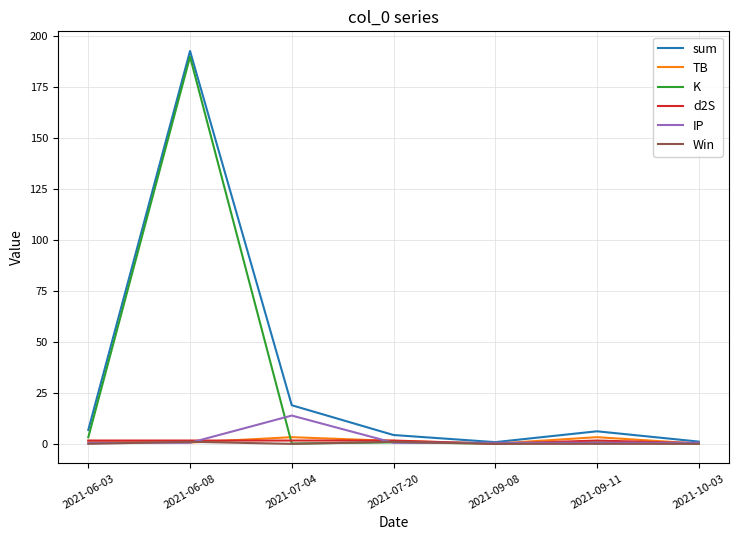

The Win series shows 0.0 at 2021-09-08. True or false?

True